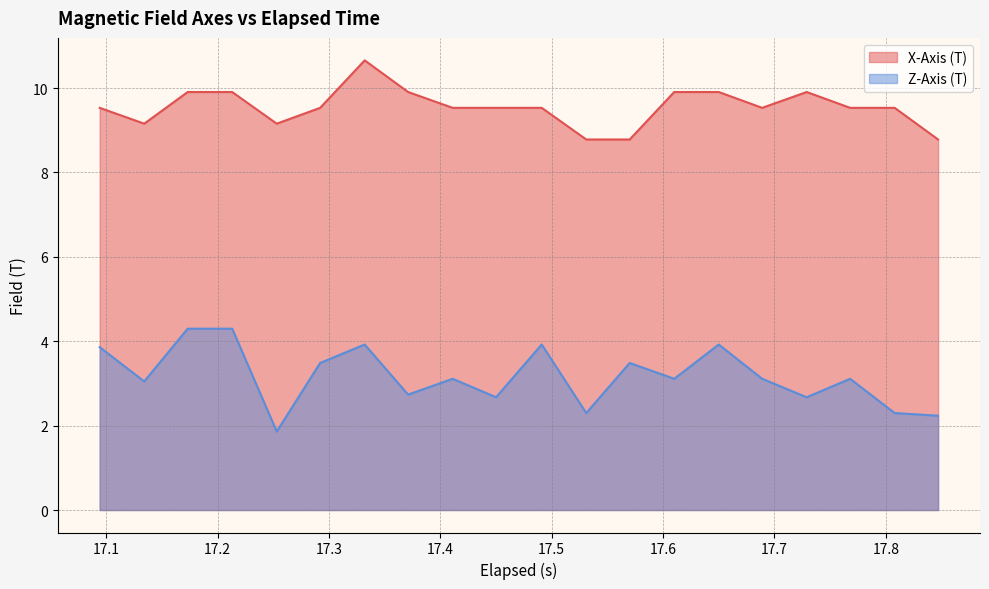

How many interior local valleys does the Z-Axis (T) series have?

7